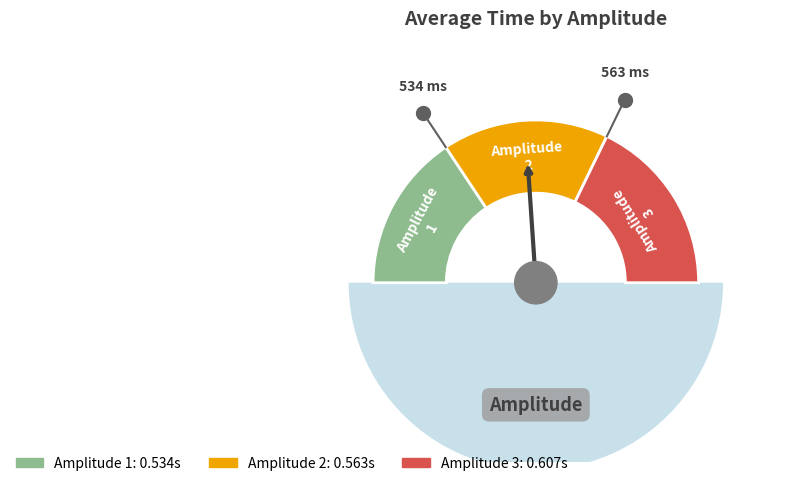

Between Amplitude 3 and Amplitude 1, which is larger?

Amplitude 3